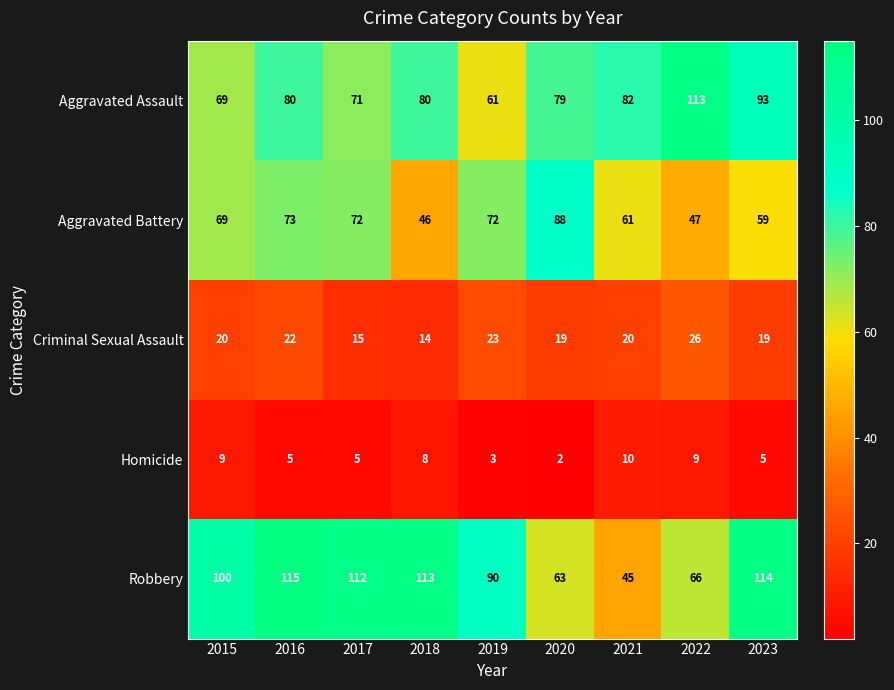

What is the smallest value displayed?

2